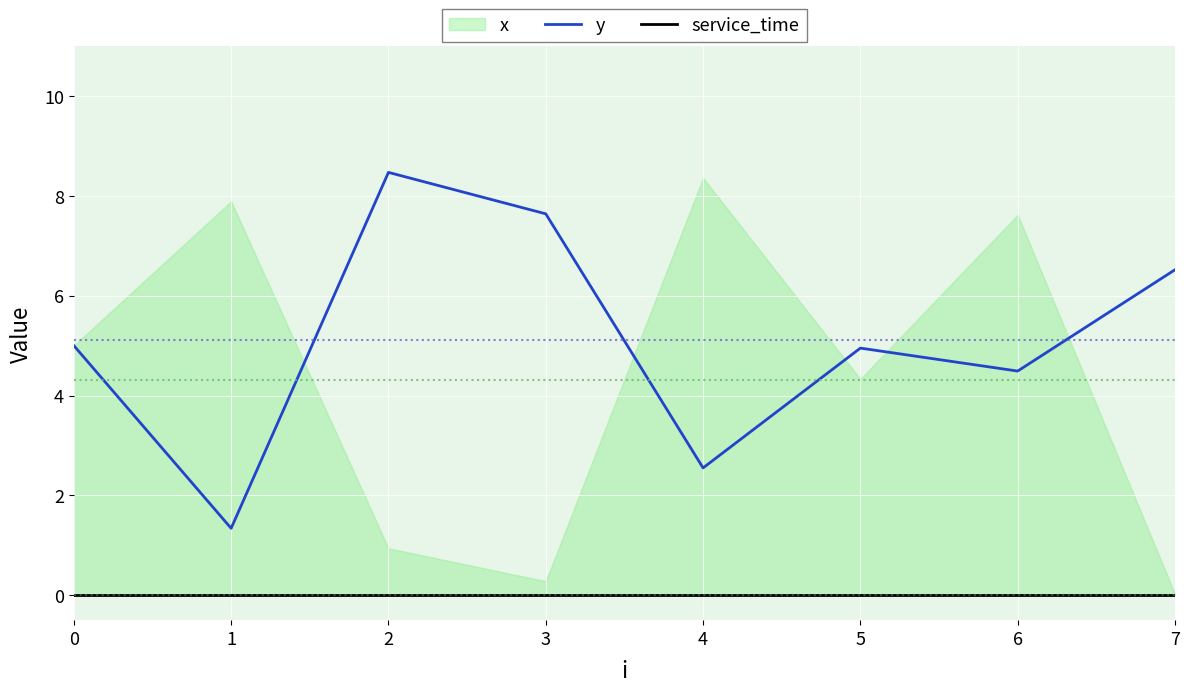

True or false: y has a value of 8.5 at 2.

True